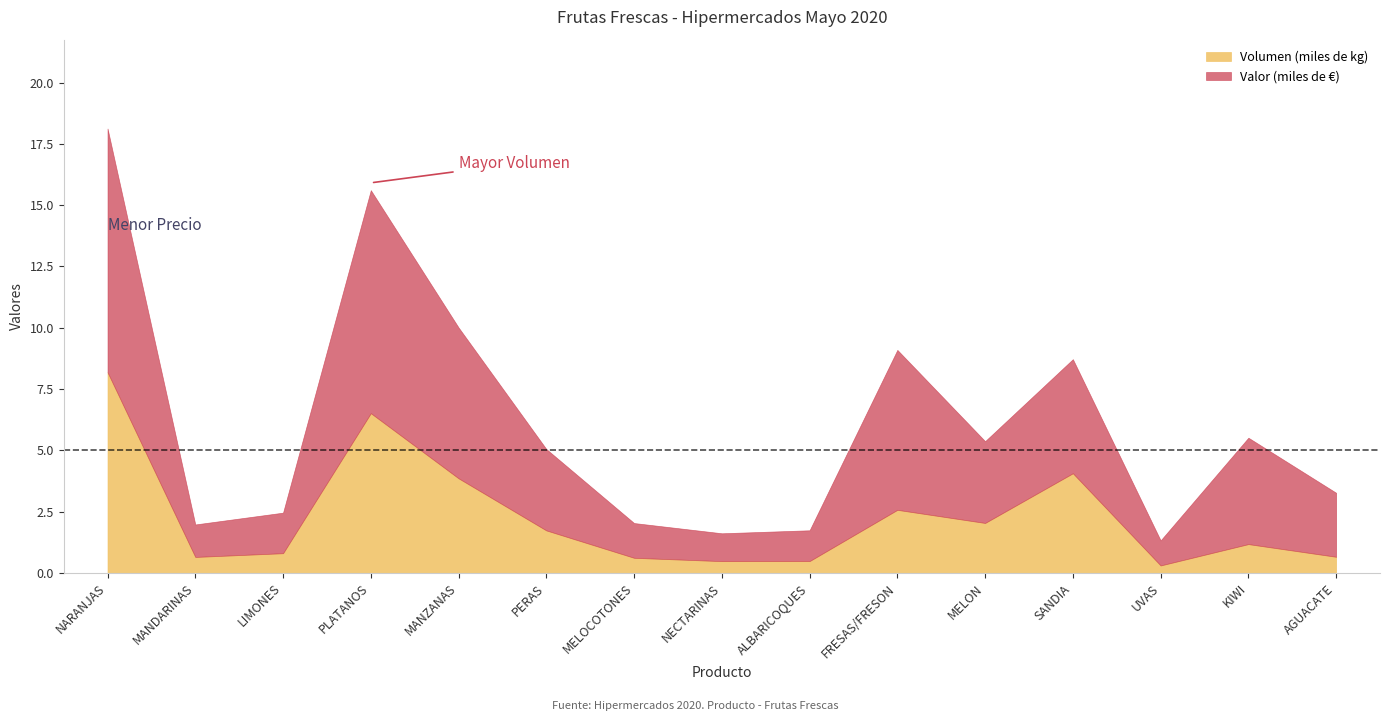

Does the chart display data point markers on the line(s)?

No